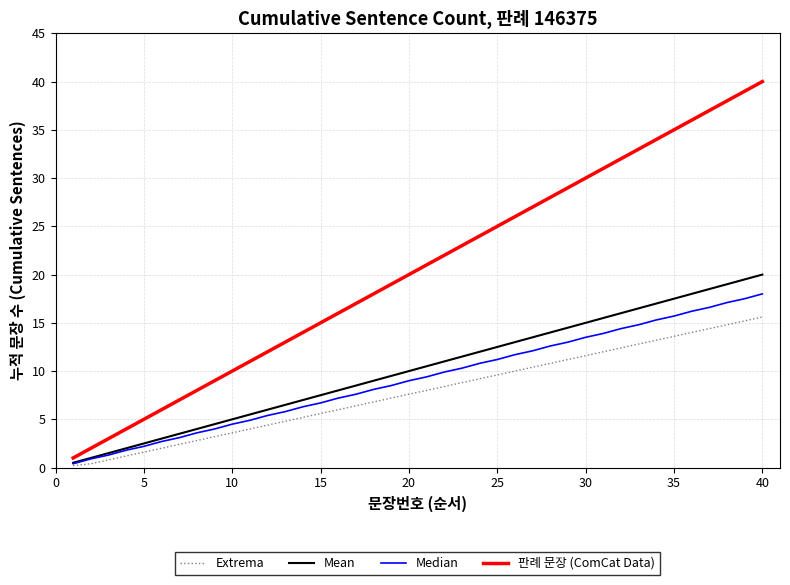

Rank the series by their maximum value, from lowest to highest.

Extrema, Median, Mean, 판례 문장 (ComCat Data)